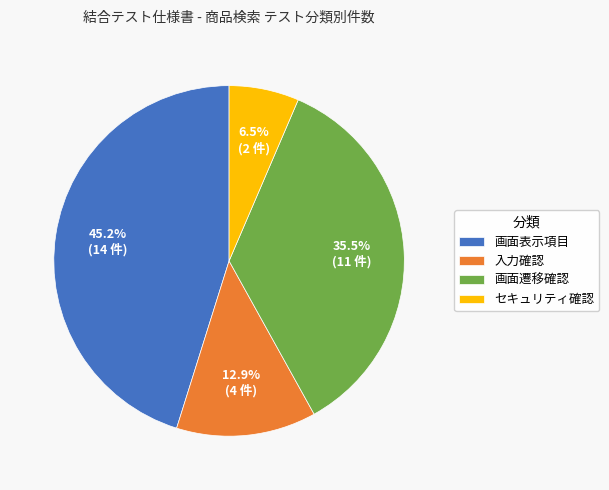

What is the smallest slice in the pie chart?

セキュリティ確認